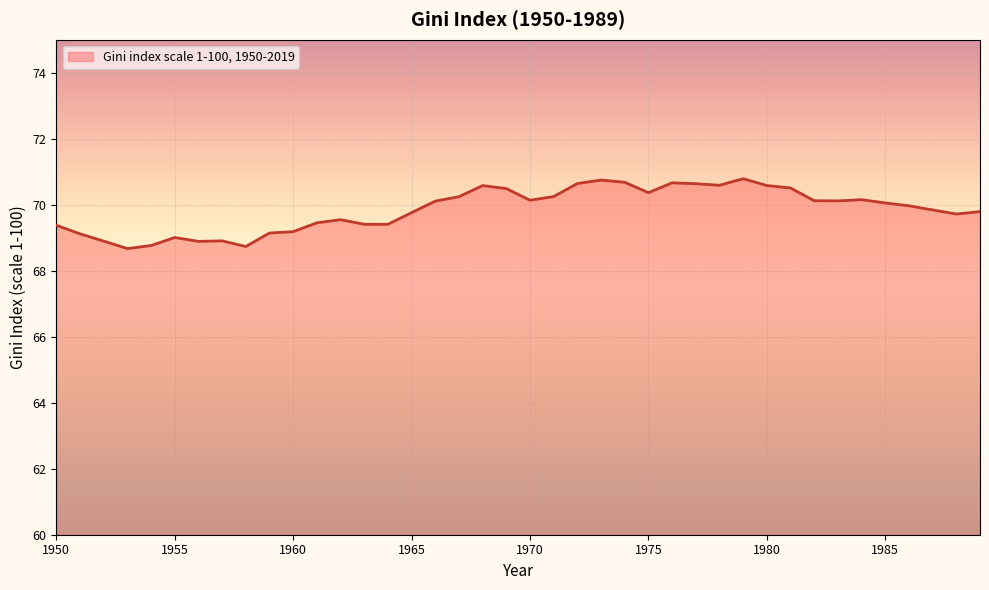

What is the maximum value shown in the chart?

70.8